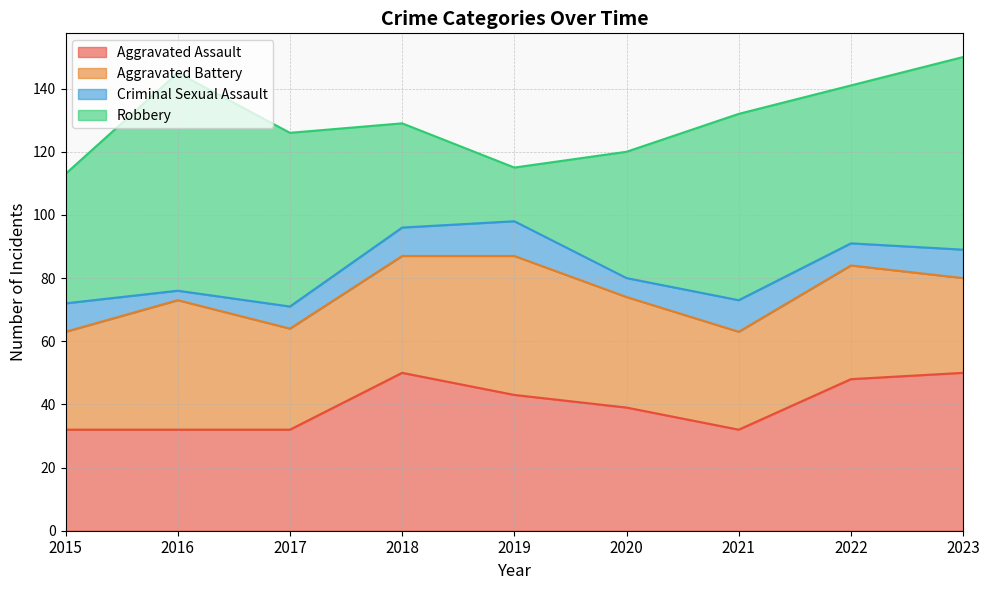

What is the approximate value of Robbery at 2017, to the nearest 10?

60